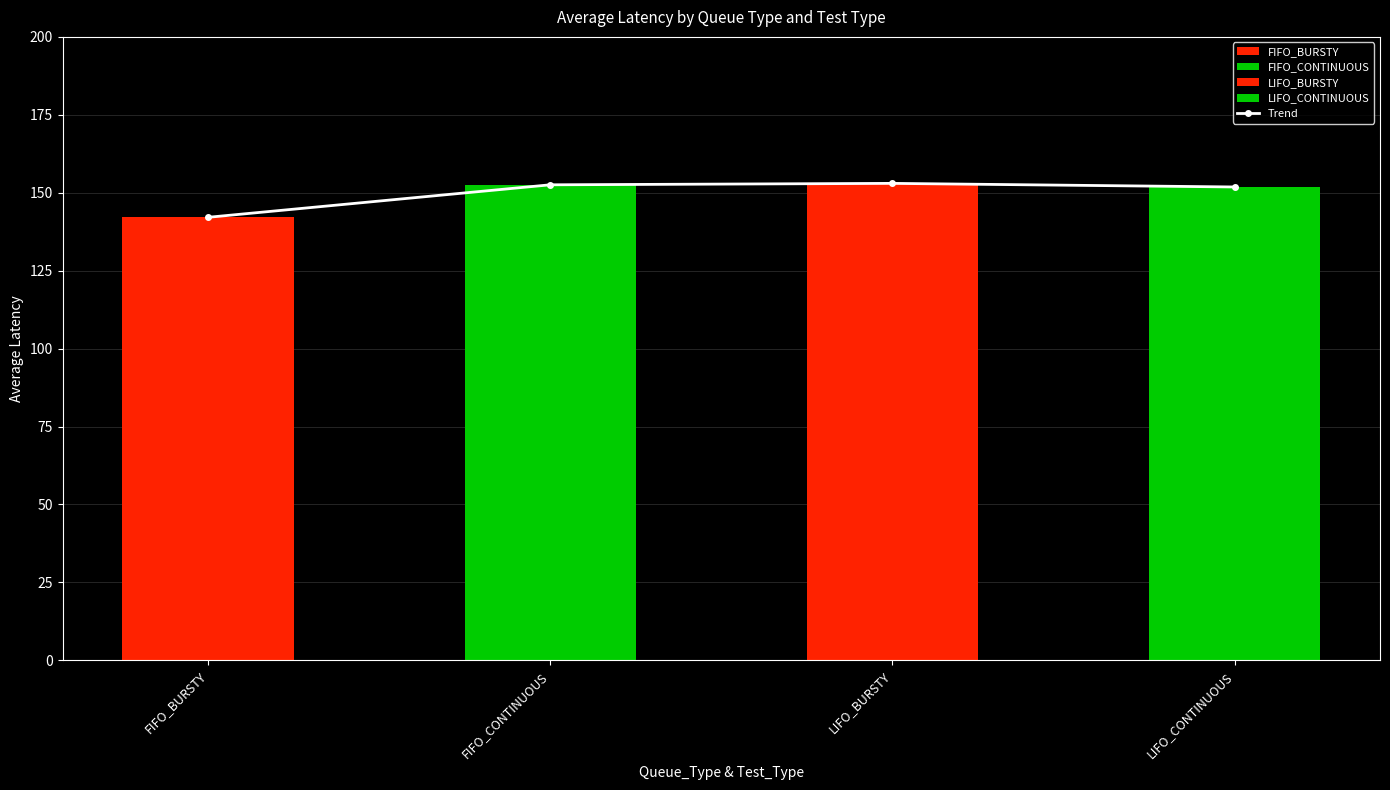

What is the sum of all values?

599.5